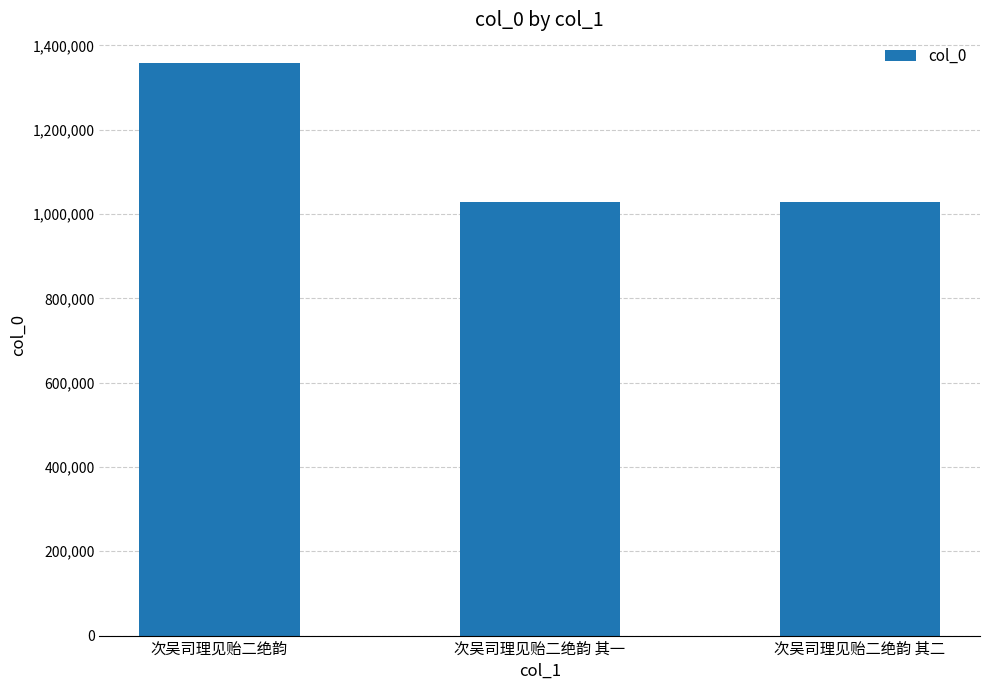

What is the label of the 3rd bar from the left?

次吴司理见贻二绝韵 其二